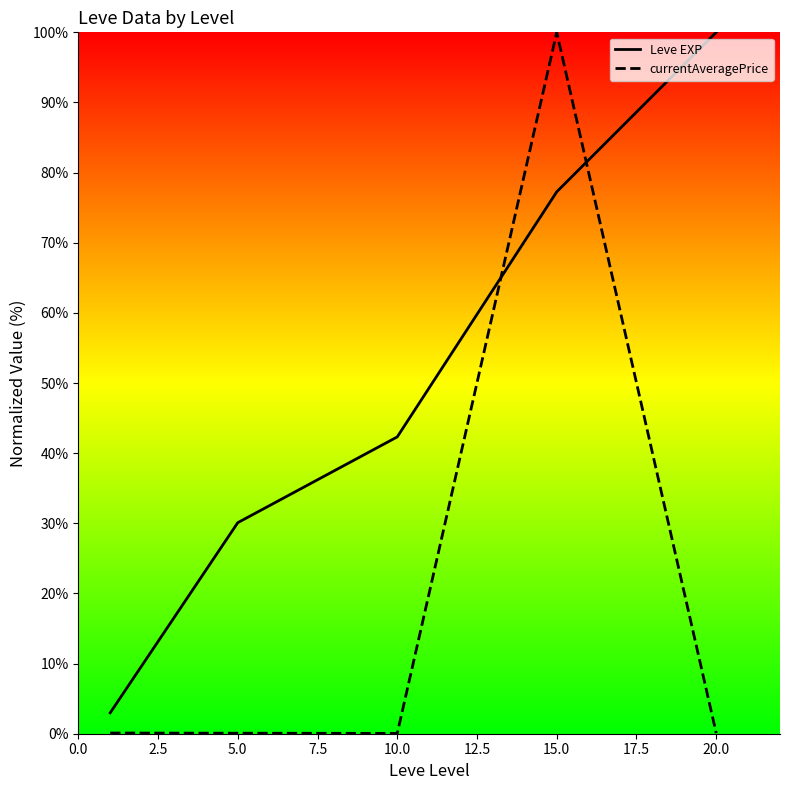

What is the difference between the maximum and minimum values in the Leve EXP series?

97.0